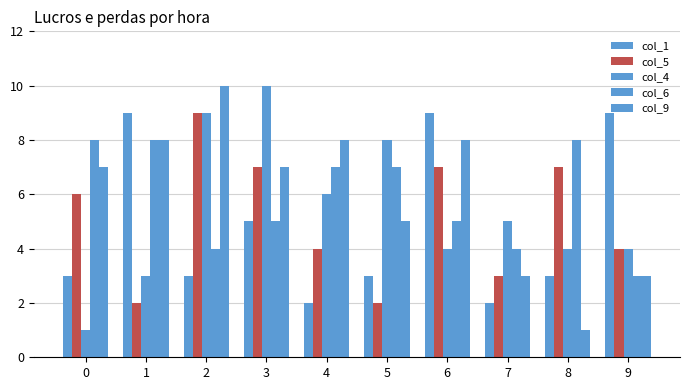

Count the col_4 values in the range 4 to 8.

6